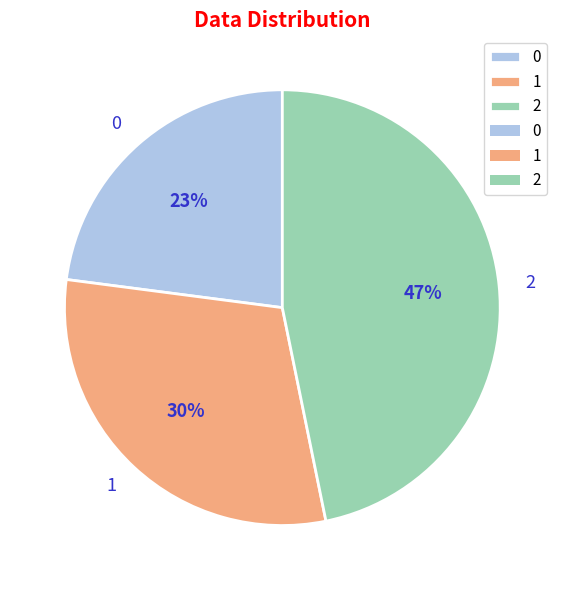

Does any single category account for the majority?

No